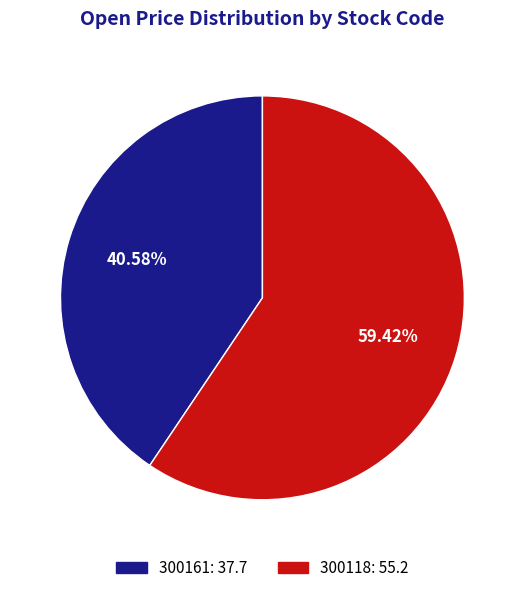

What is the total percentage of 300161 and 300118?

100.0%